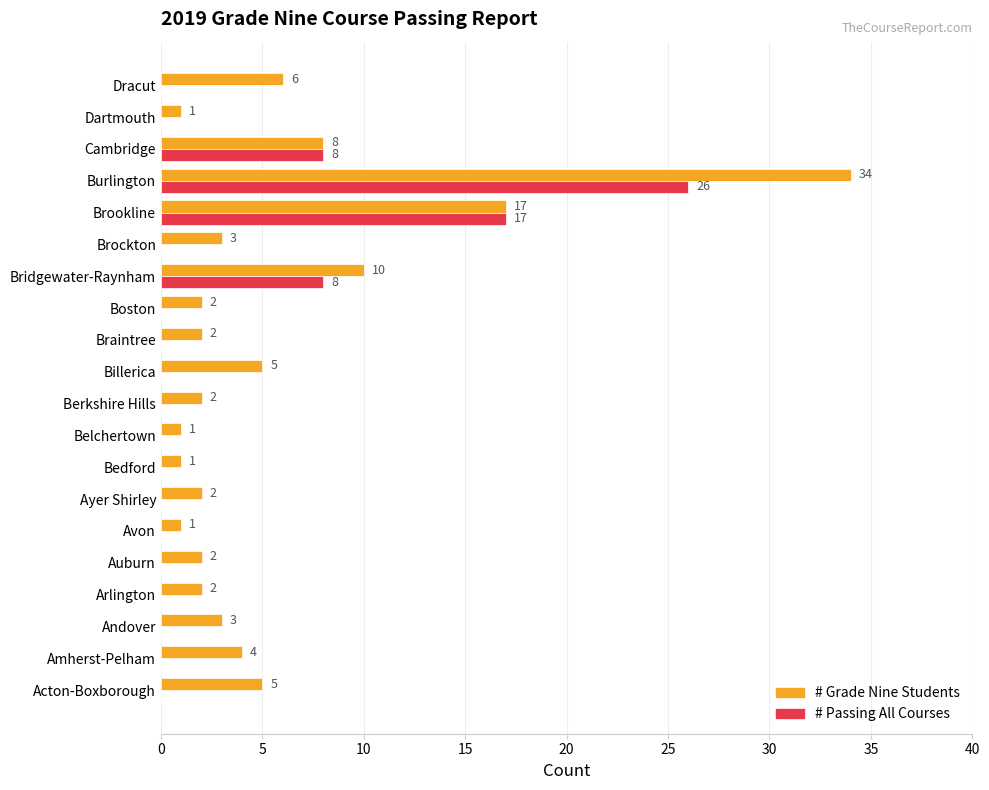

What is the maximum value shown in the chart?

34